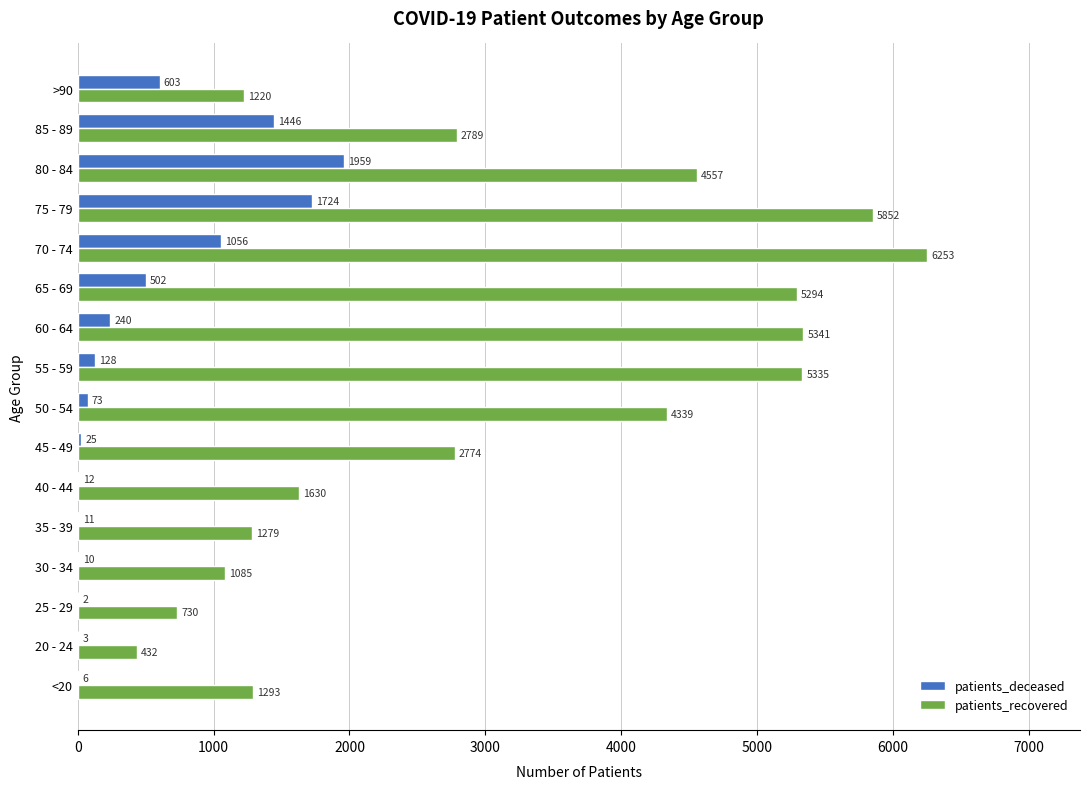

Is it true that patients_recovered equals 8410 at 60 - 64?

False